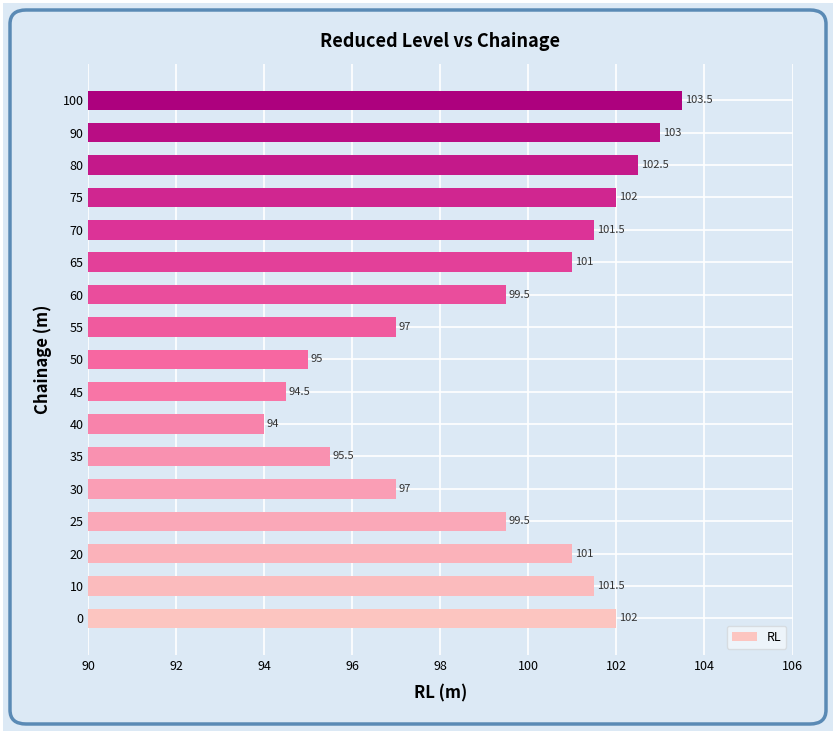

What is the change in value from 90 to 100?

+0.5